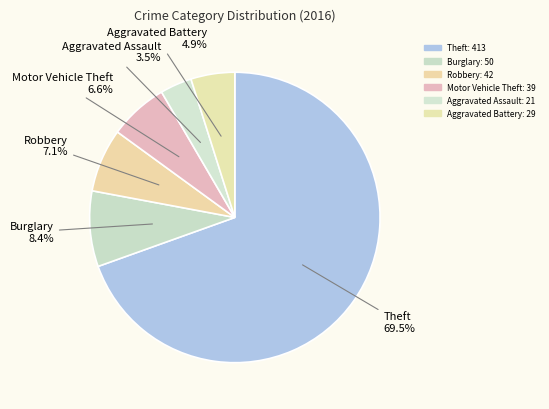

How many slices are in this pie chart?

6